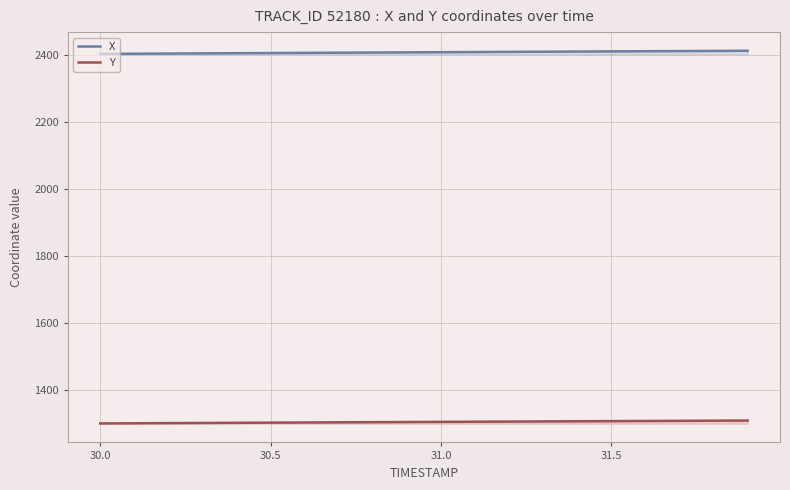

True or false: Y and X intersect in this chart.

False